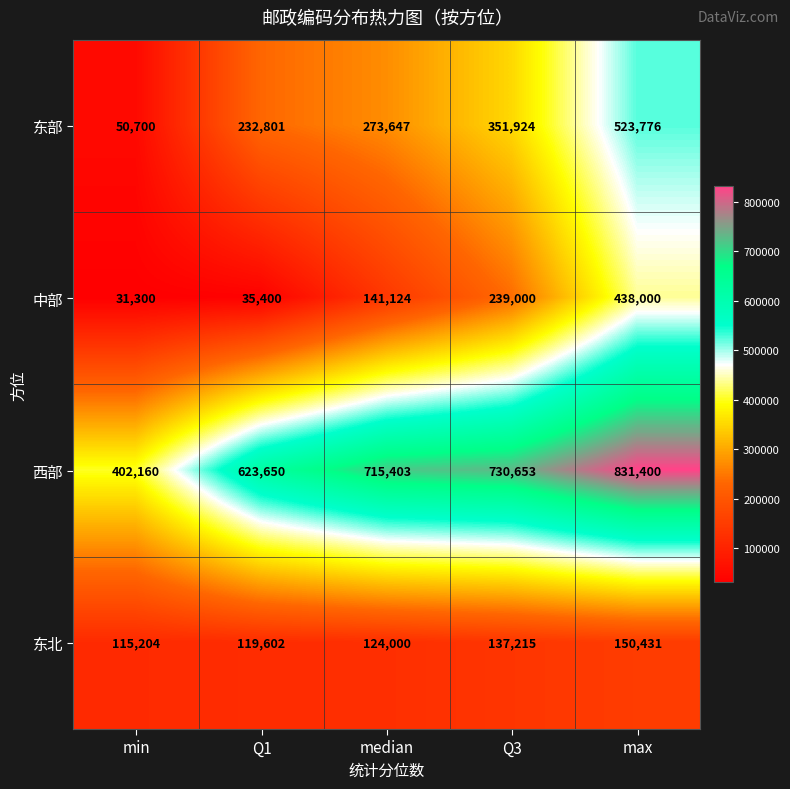

What is the difference between the maximum and minimum values in the 西部 series?

429240